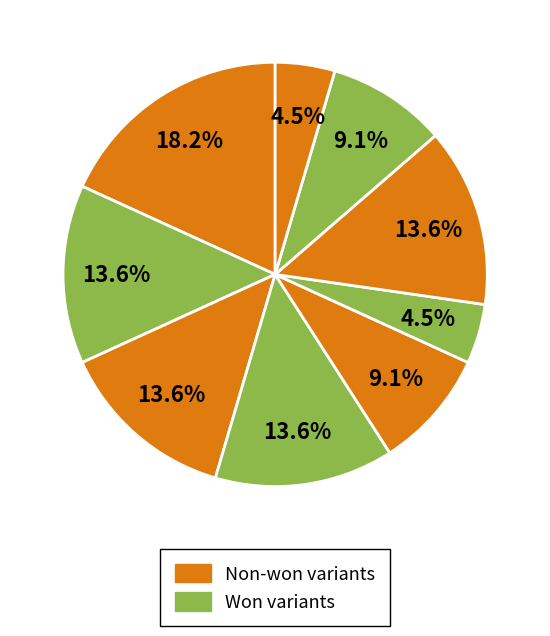

How many slices are in this pie chart?

9